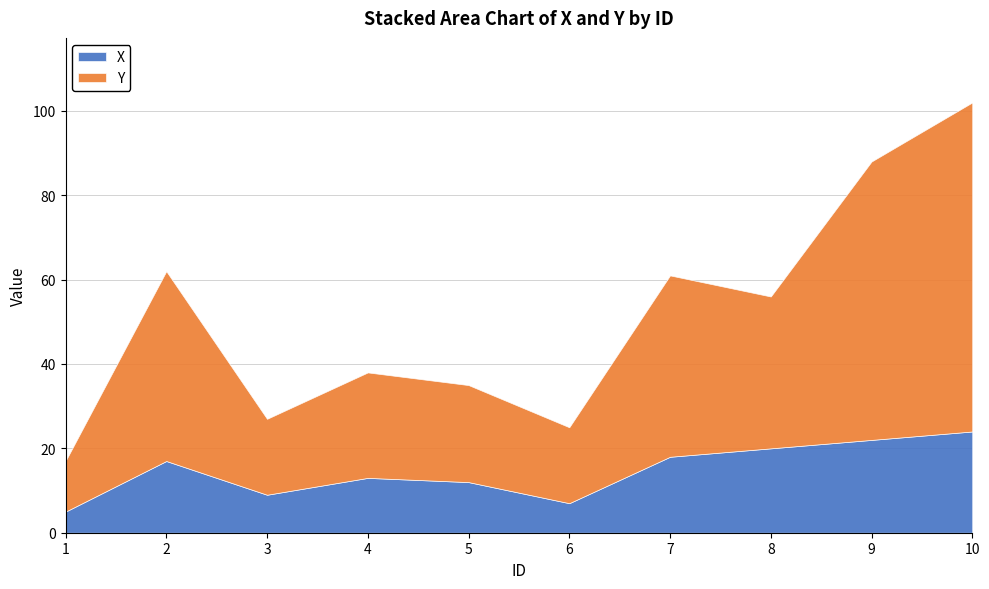

What are all the series names shown in the legend?

X, Y